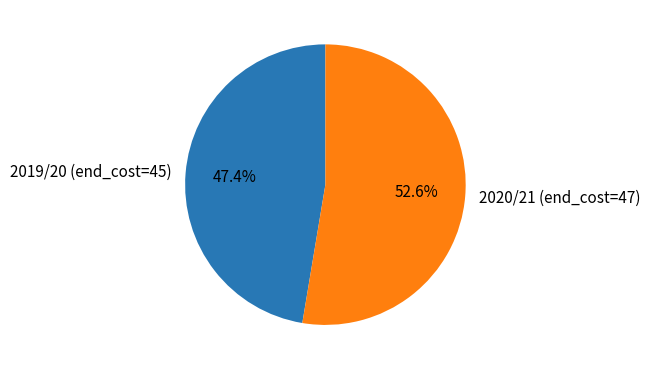

To the nearest percent, what is the difference between the 2019/20 (end_cost=45) and 2020/21 (end_cost=47) slice percentages?

5%